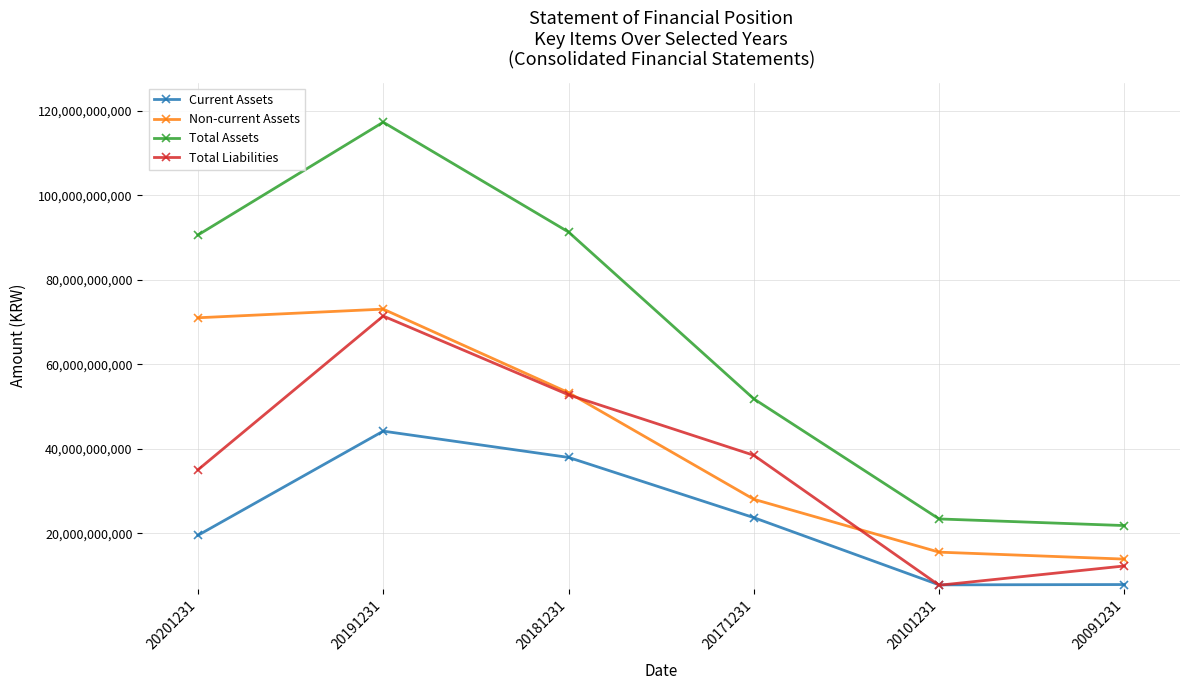

Where do Total Liabilities and Current Assets first cross each other?

20171231 and 20101231